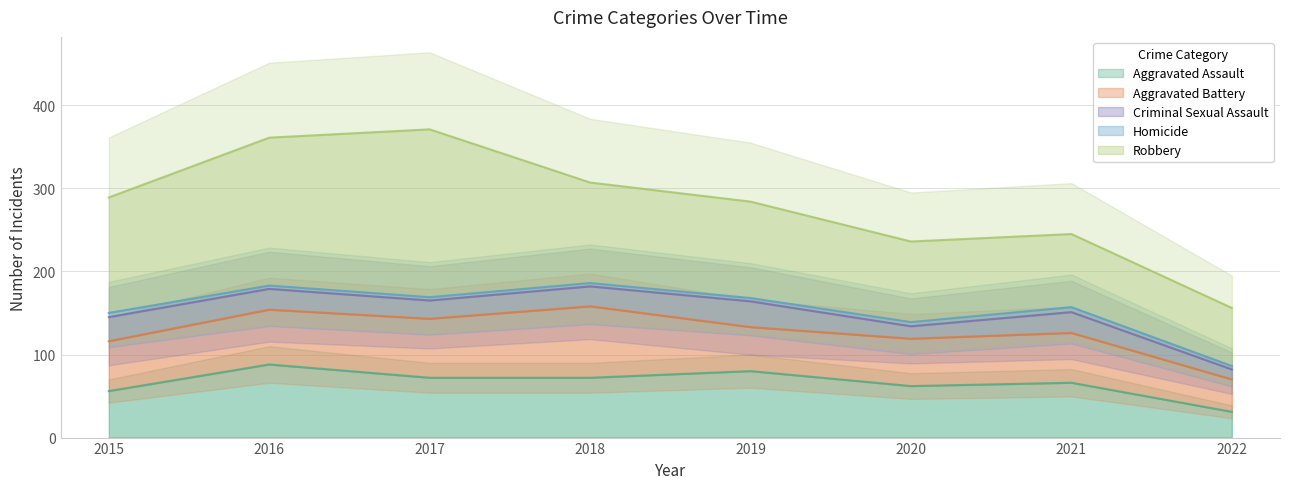

Which category has the lowest value in the Aggravated Assault series?

2022